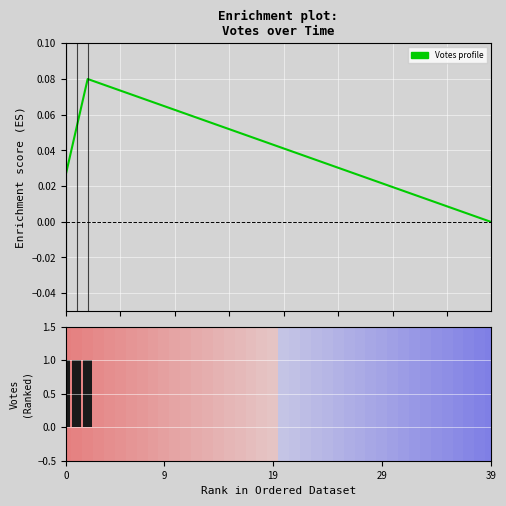

How many values in the Votes (enrichment) series are below 0?

1